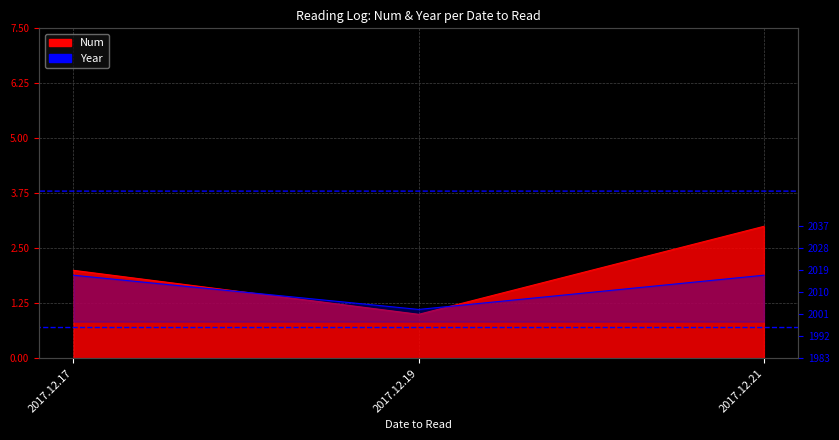

List the series in order of their peak value, highest first.

Year, Num